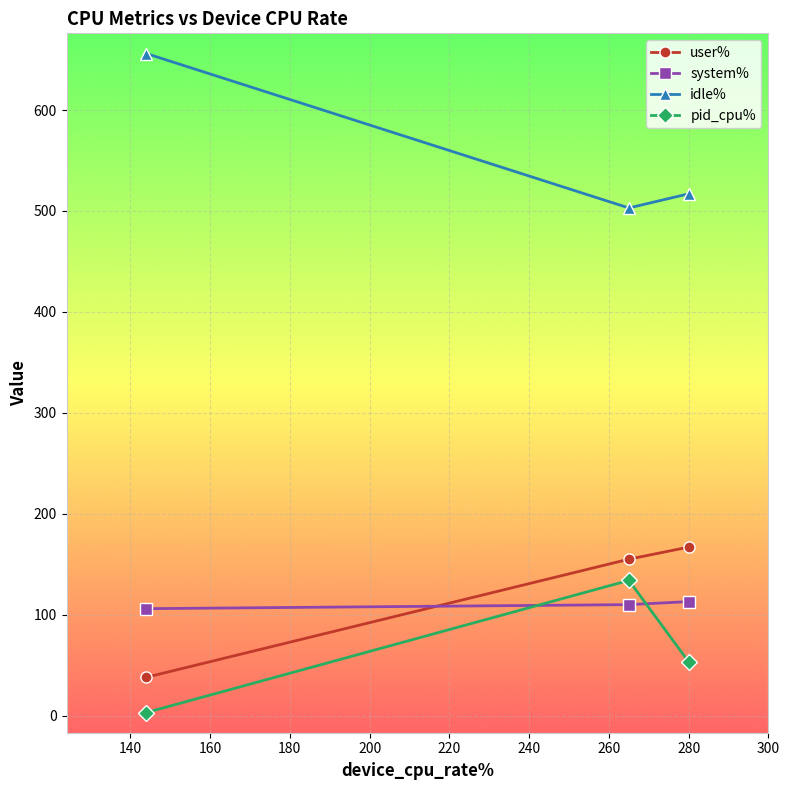

What is the value of the idle% point at the 1st from the left?

656.0